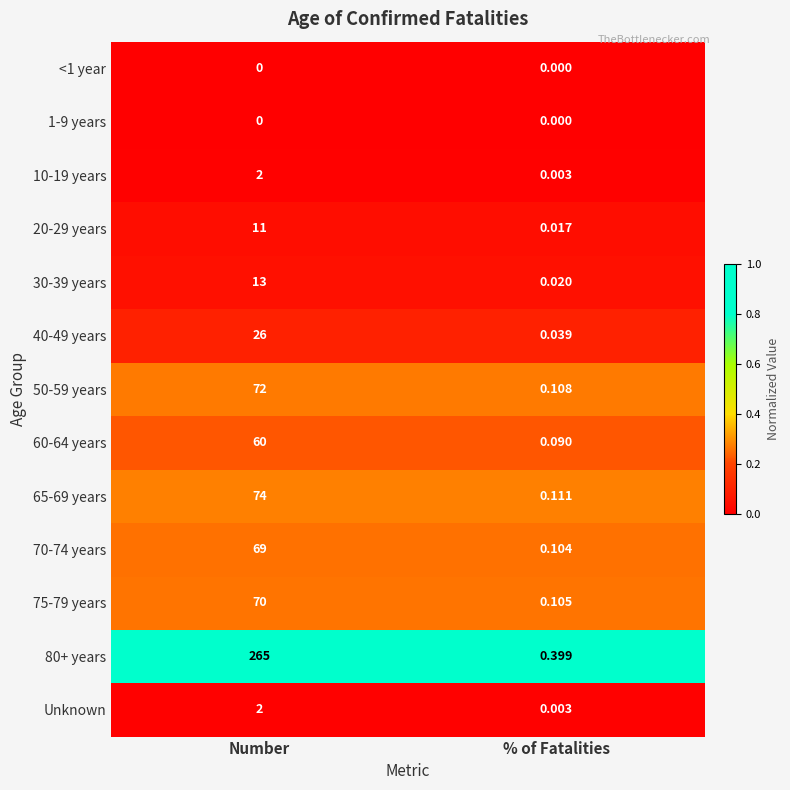

Between Number and % of Fatalities, which series saw the biggest shift?

80+ years